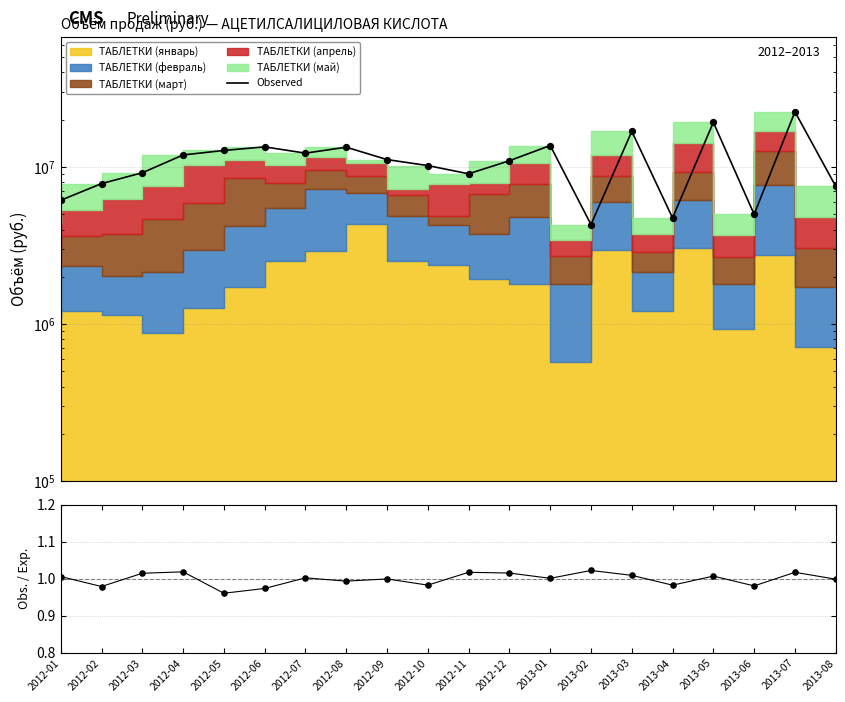

What is the total value across all series at 2012-09?

11150834.0